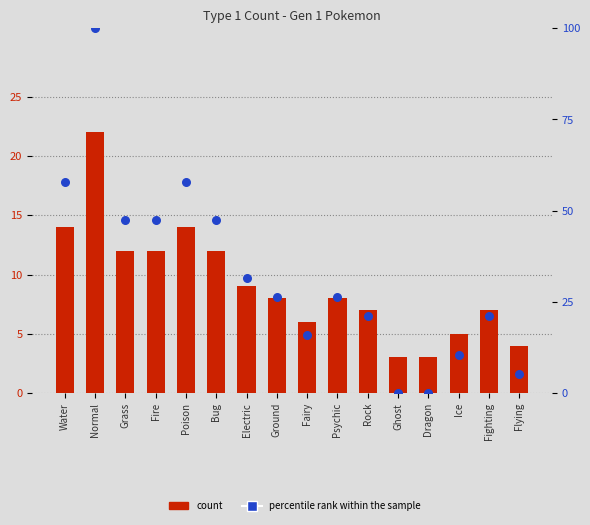

What is the total value across all series at Dragon?

3.0